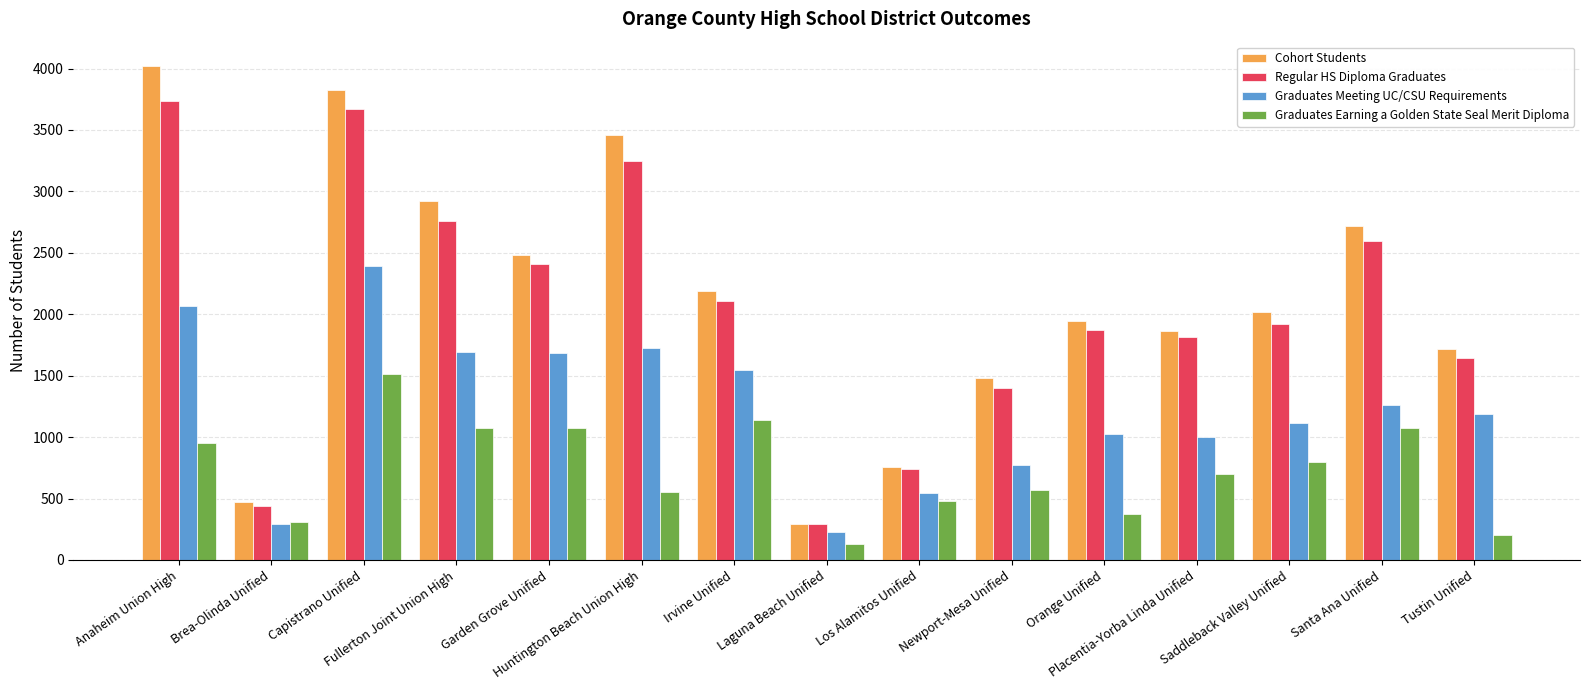

What position from the right is Irvine Unified?

9